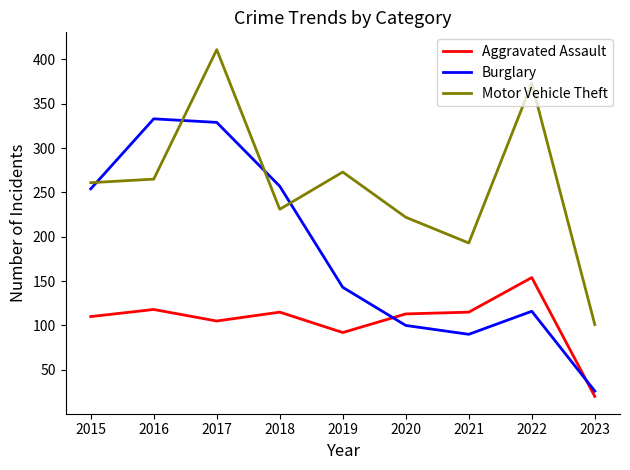

Reading left to right, what are all the values shown in this chart?

Aggravated Assault: 110	118	105	115	92	113	115	154	20
Burglary: 254	333	329	257	143	100	90	116	26
Motor Vehicle Theft: 261	265	411	231	273	222	193	373	101